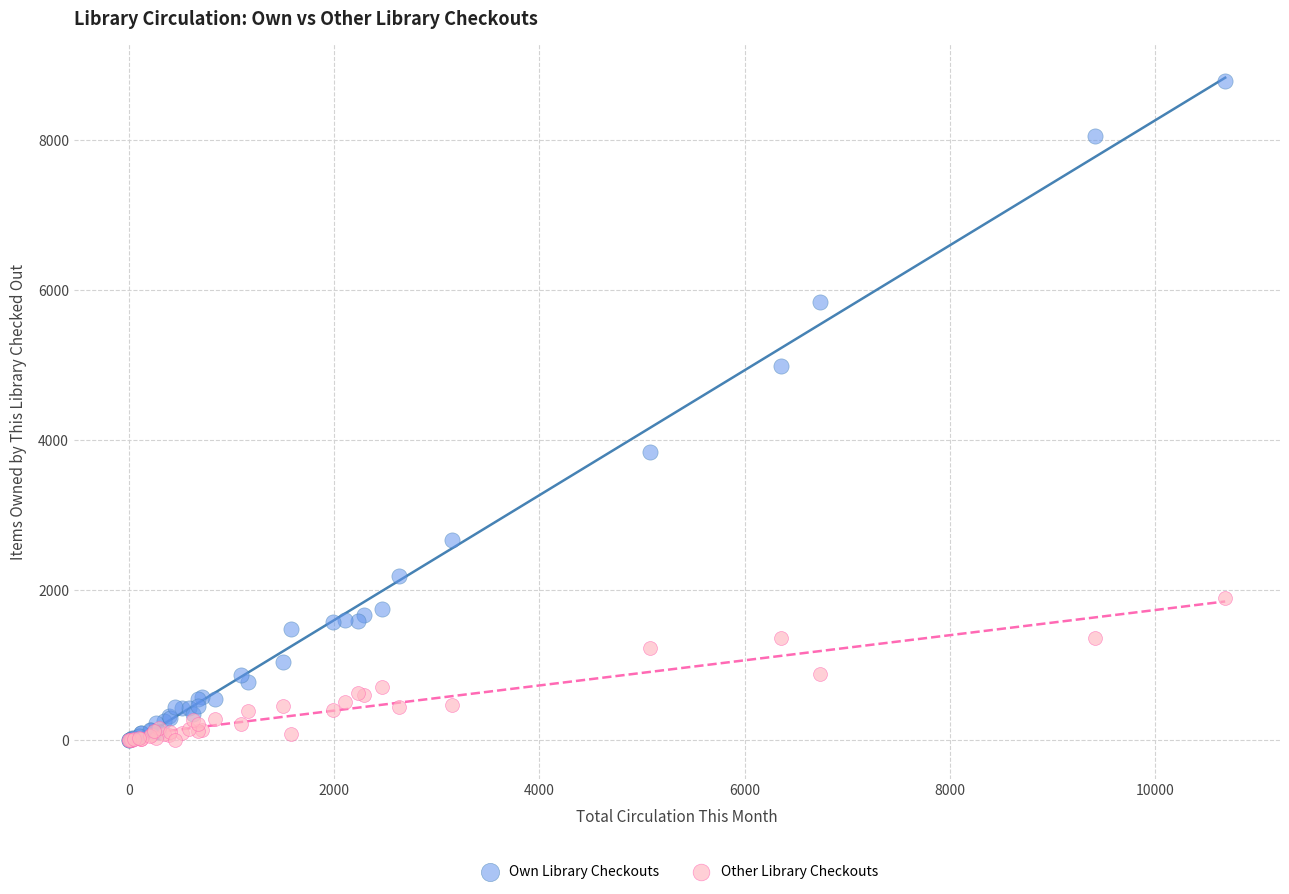

Which series reaches the maximum Y coordinate?

Own Library Checkouts